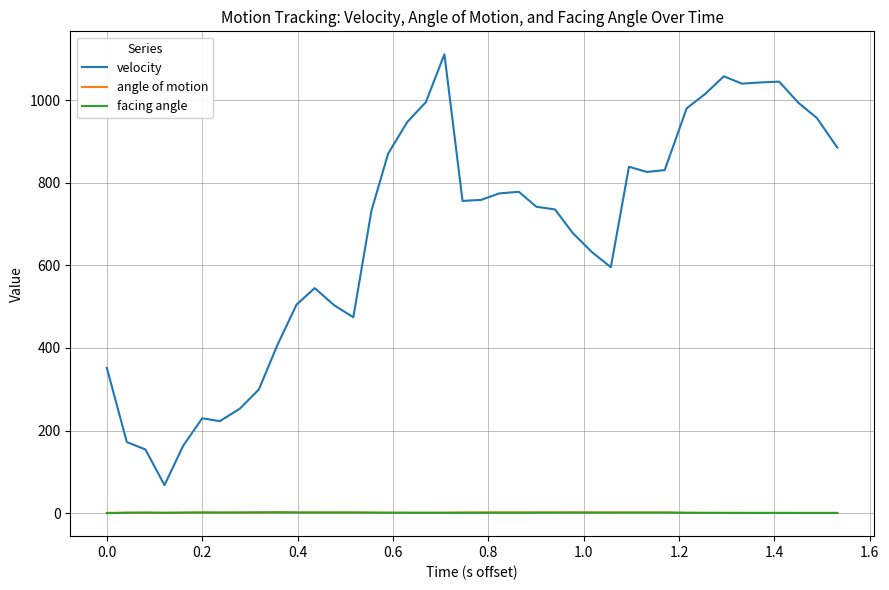

True or false: angle of motion and velocity cross at least once.

False